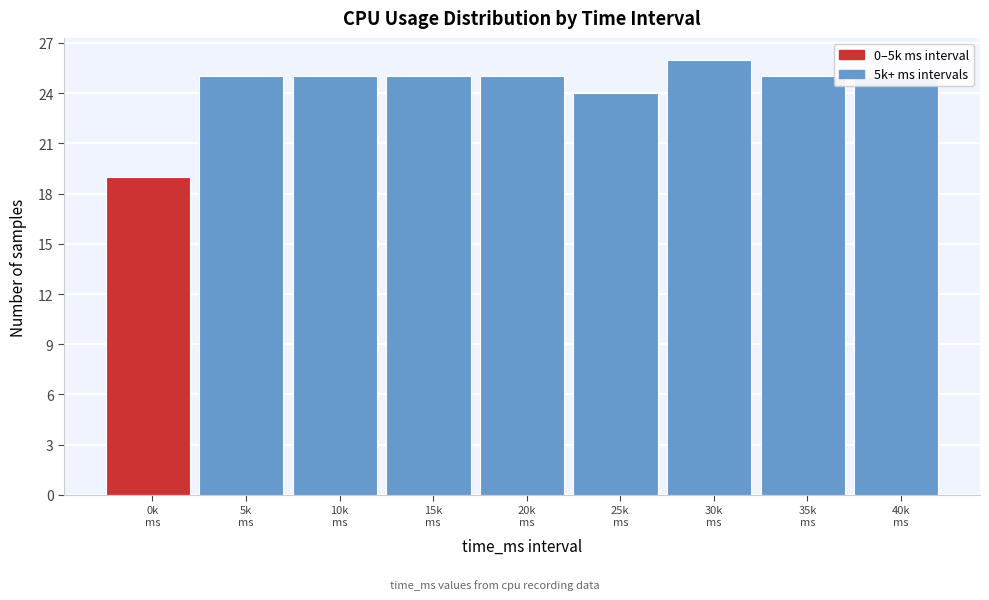

What is the average value?

24